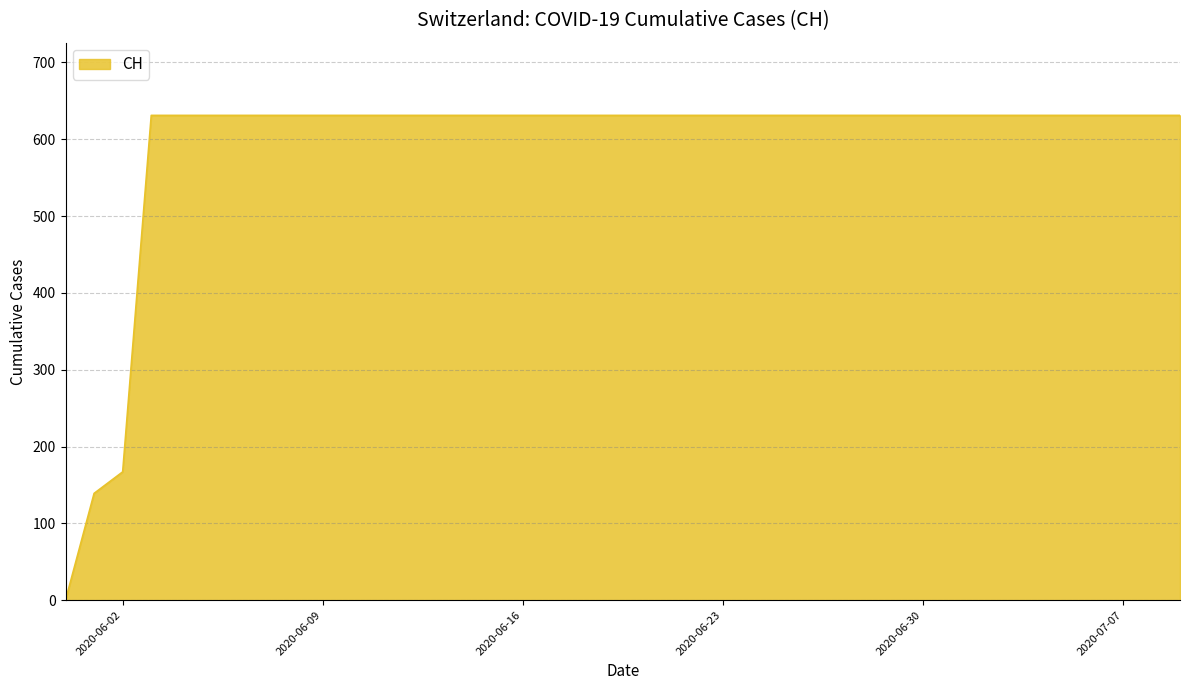

What is the maximum value shown in the chart?

631